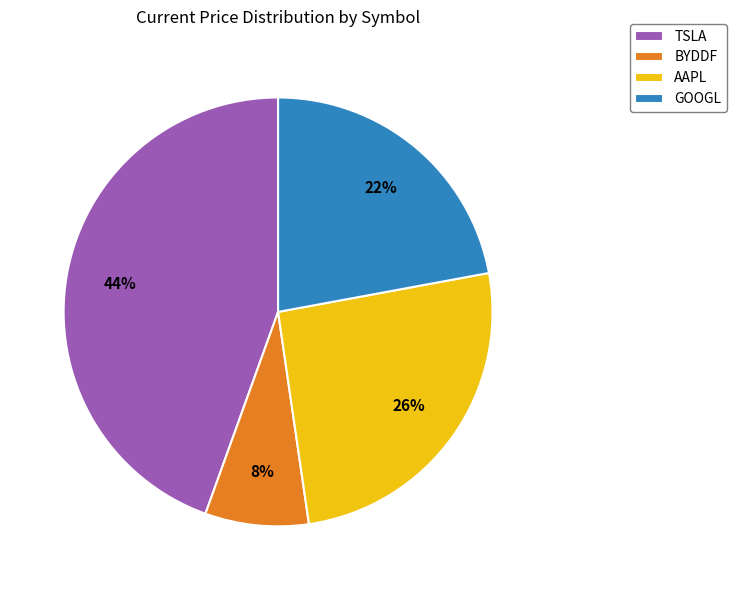

Combined, do TSLA and BYDDF account for over 50%?

Yes